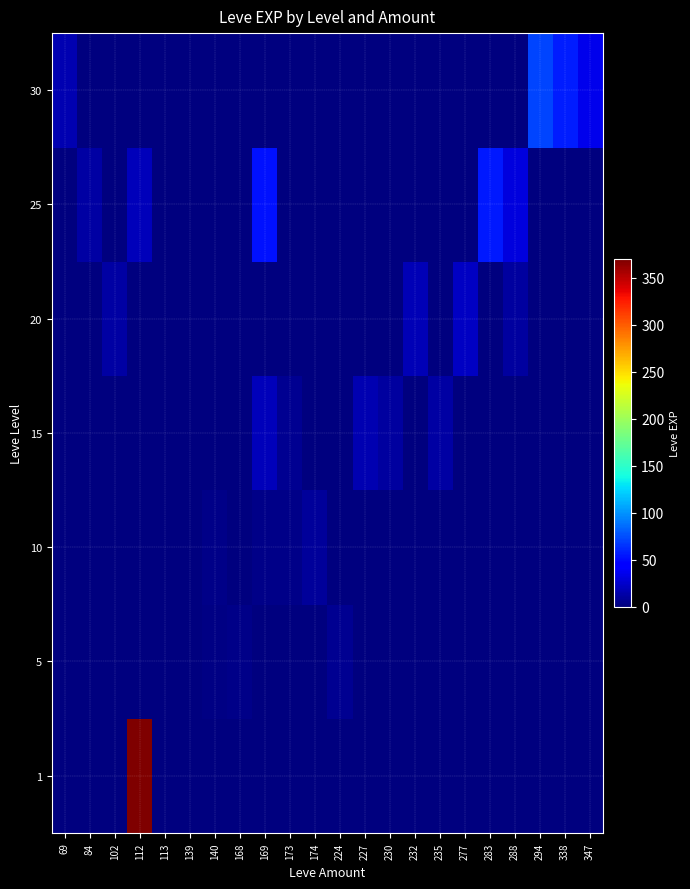

Reading left to right, list all the values displayed in this chart.

1: 69=0	84=0	102=0	112=370	113=1	139=0	140=0	168=0	169=0	173=0	174=0	224=0	227=0	230=0	232=0	235=0	277=0	283=0	288=0	294=0	338=0	347=0
5: 69=0	84=0	102=0	112=0	113=0	139=1	140=2	168=3	169=0	173=1	174=0	224=6	227=0	230=0	232=0	235=0	277=0	283=0	288=0	294=0	338=0	347=0
10: 69=0	84=0	102=0	112=0	113=0	139=0	140=3	168=0	169=4	173=3	174=10	224=0	227=0	230=0	232=0	235=0	277=0	283=0	288=0	294=0	338=0	347=0
15: 69=0	84=0	102=0	112=0	113=0	139=0	140=0	168=0	169=19	173=7	174=0	224=0	227=17	230=11	232=0	235=13	277=0	283=0	288=0	294=0	338=0	347=0
20: 69=0	84=0	102=13	112=0	113=0	139=0	140=0	168=0	169=0	173=0	174=0	224=0	227=0	230=0	232=18	235=0	277=22	283=0	288=11	294=0	338=0	347=0
25: 69=0	84=12	102=0	112=20	113=0	139=0	140=0	168=0	169=53	173=0	174=0	224=0	227=0	230=0	232=0	235=0	277=0	283=55	288=31	294=0	338=0	347=0
30: 69=17	84=0	102=0	112=0	113=0	139=0	140=0	168=0	169=0	173=0	174=0	224=0	227=0	230=0	232=0	235=0	277=0	283=0	288=0	294=72	338=57	347=36